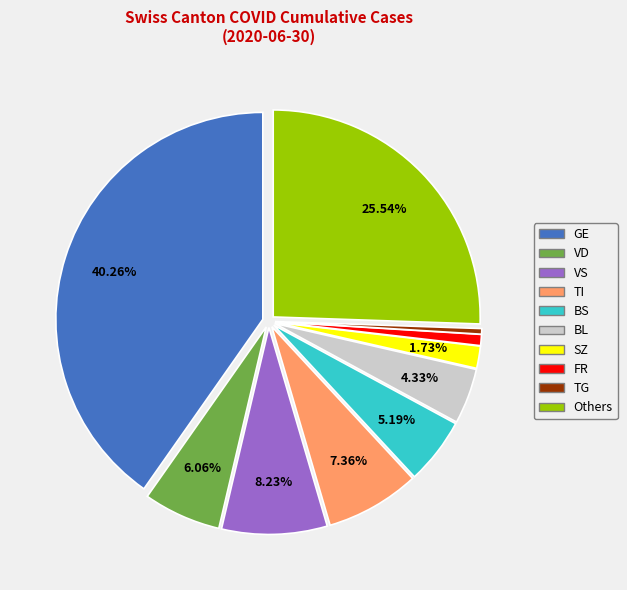

Is there a majority slice in this chart?

No